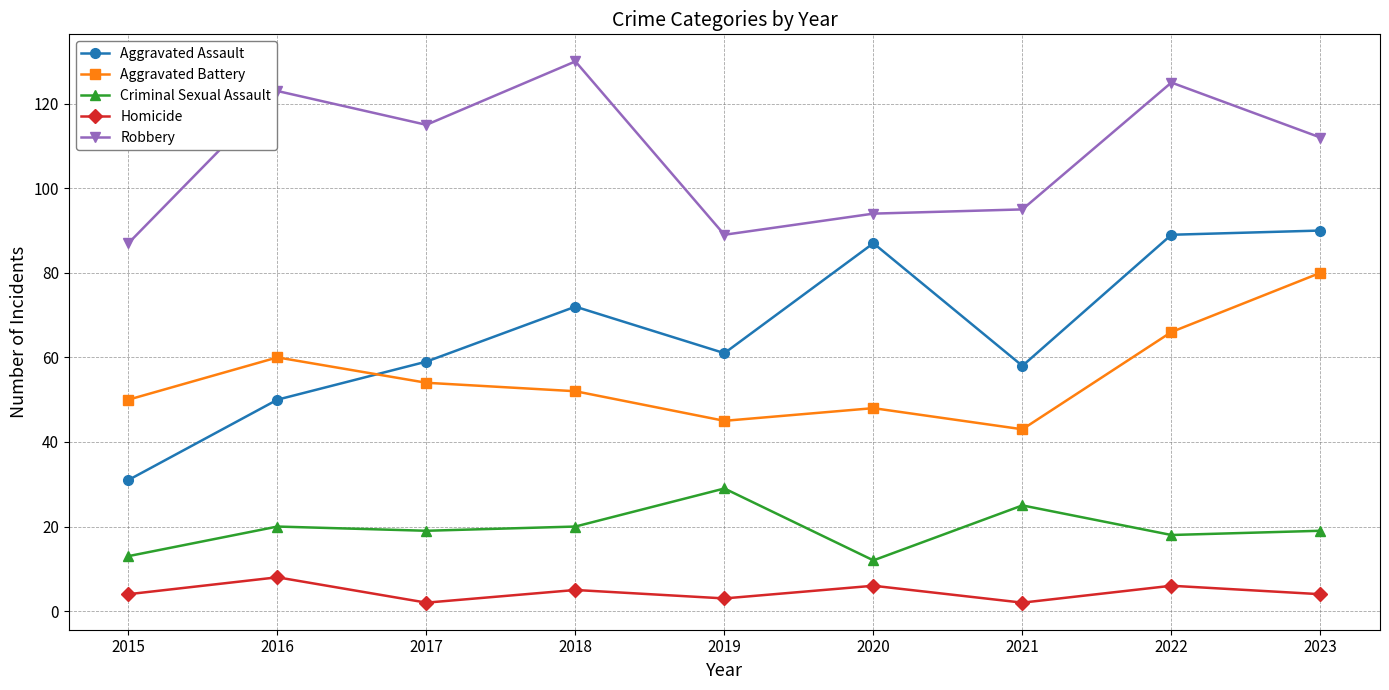

What is the value of the Robbery point at the 3rd from the left?

115